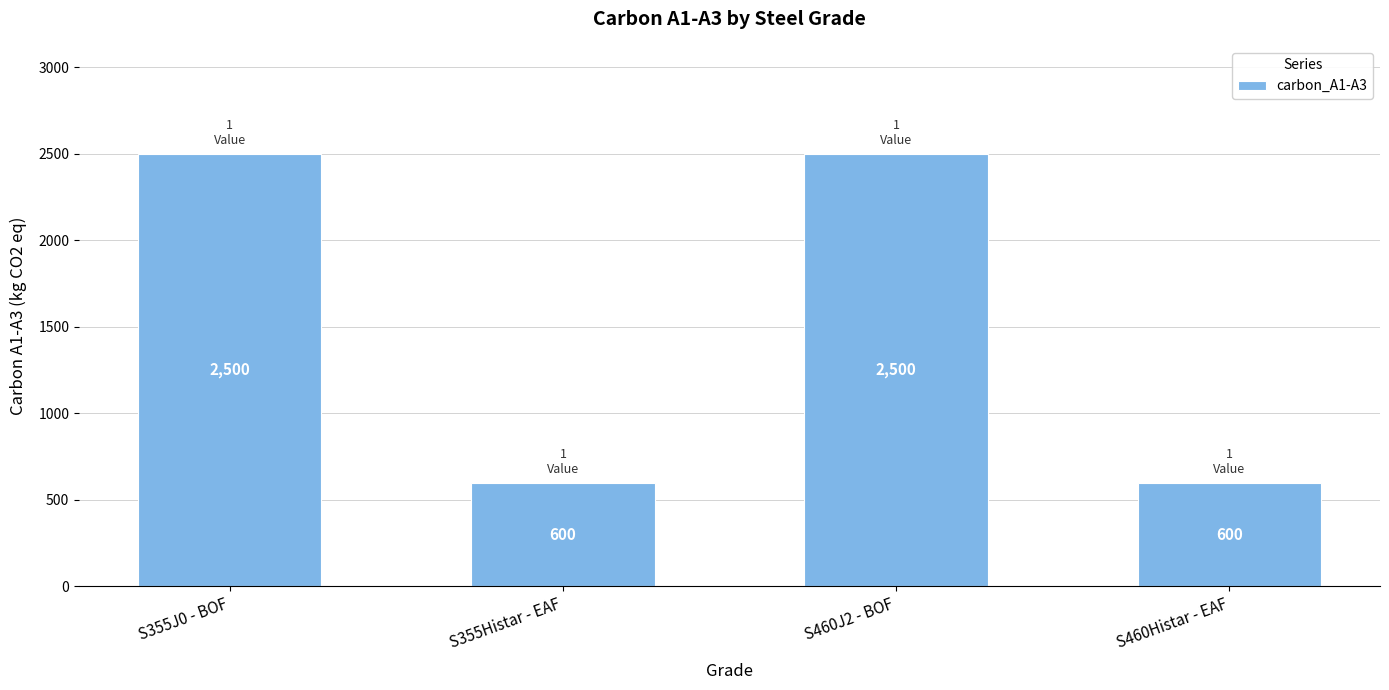

Approximately how many times larger is the value at S355J0 - BOF compared to S460J2 - BOF?

1.0